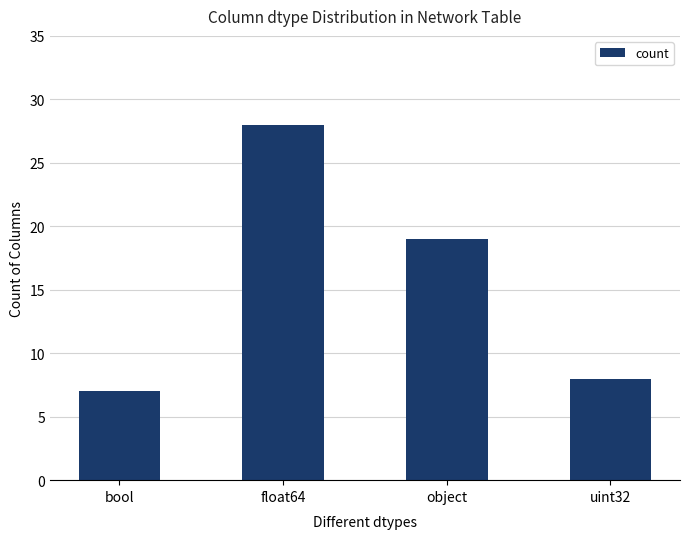

How many categories are shown in the chart?

4